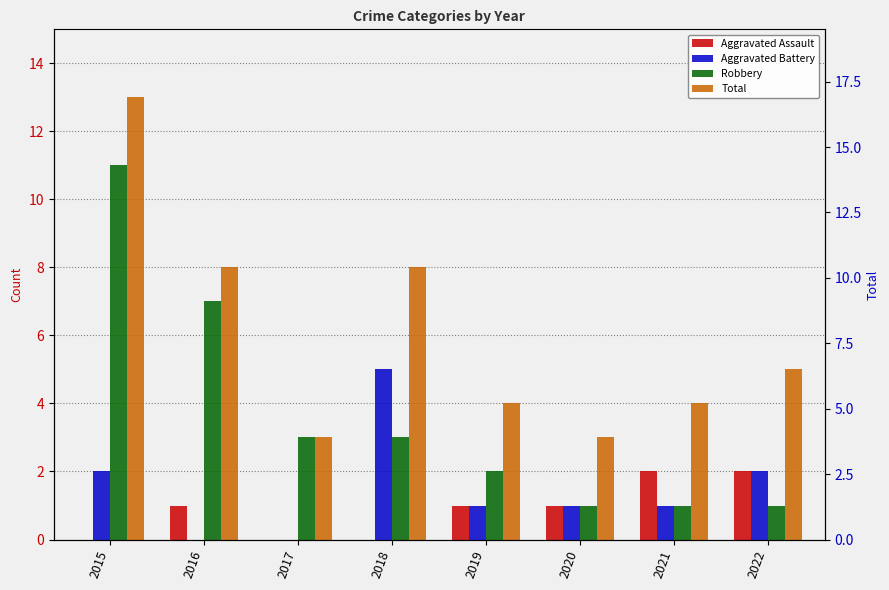

What is the difference between the highest and lowest values at 2021?

3